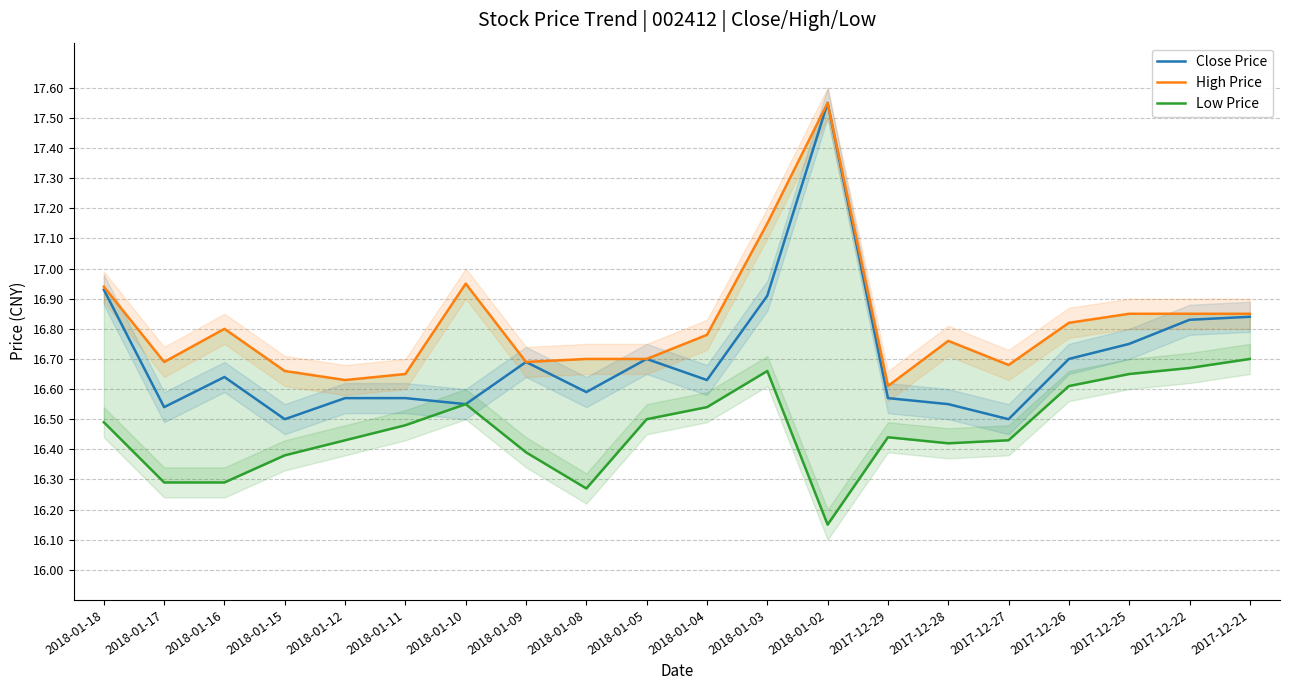

What is the approximate value of Low Price at 2018-01-02?

16.1